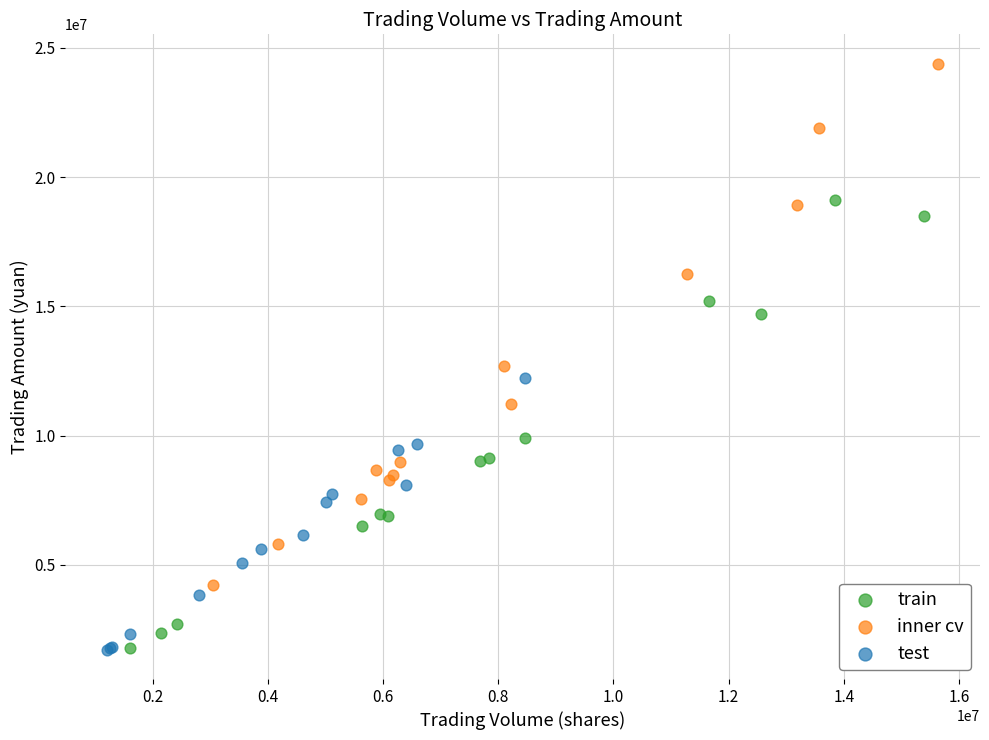

Which series contains the highest Y value?

inner cv